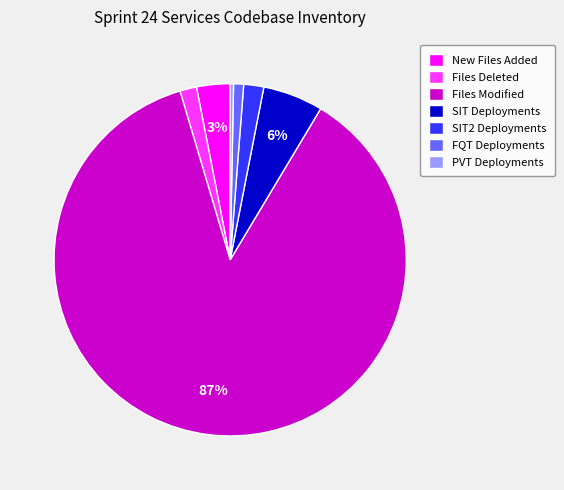

What is the largest slice in the pie chart?

Files Modified